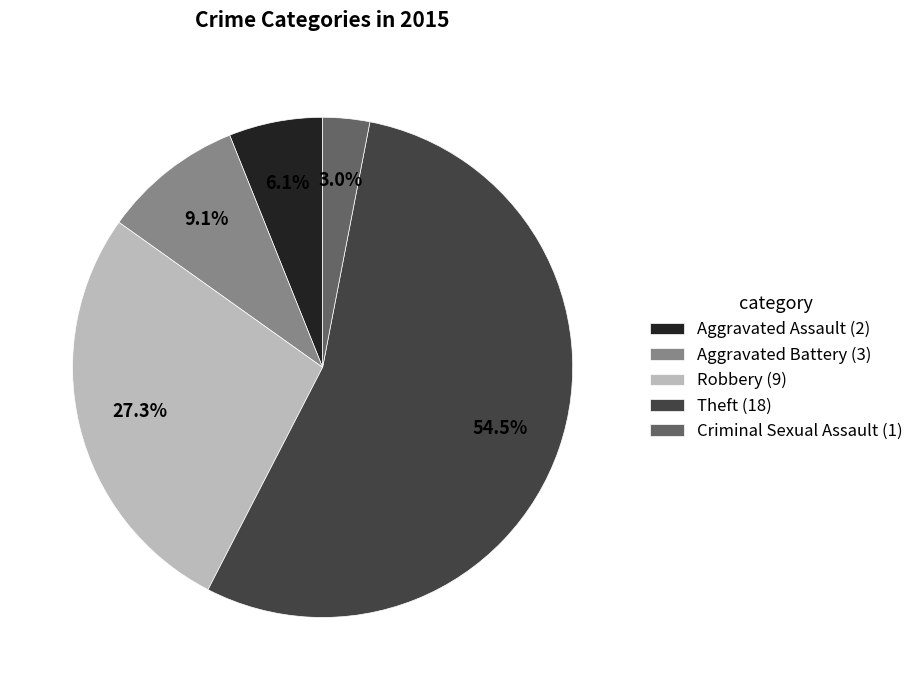

How much of the chart is everything except Criminal Sexual Assault?

97.0%